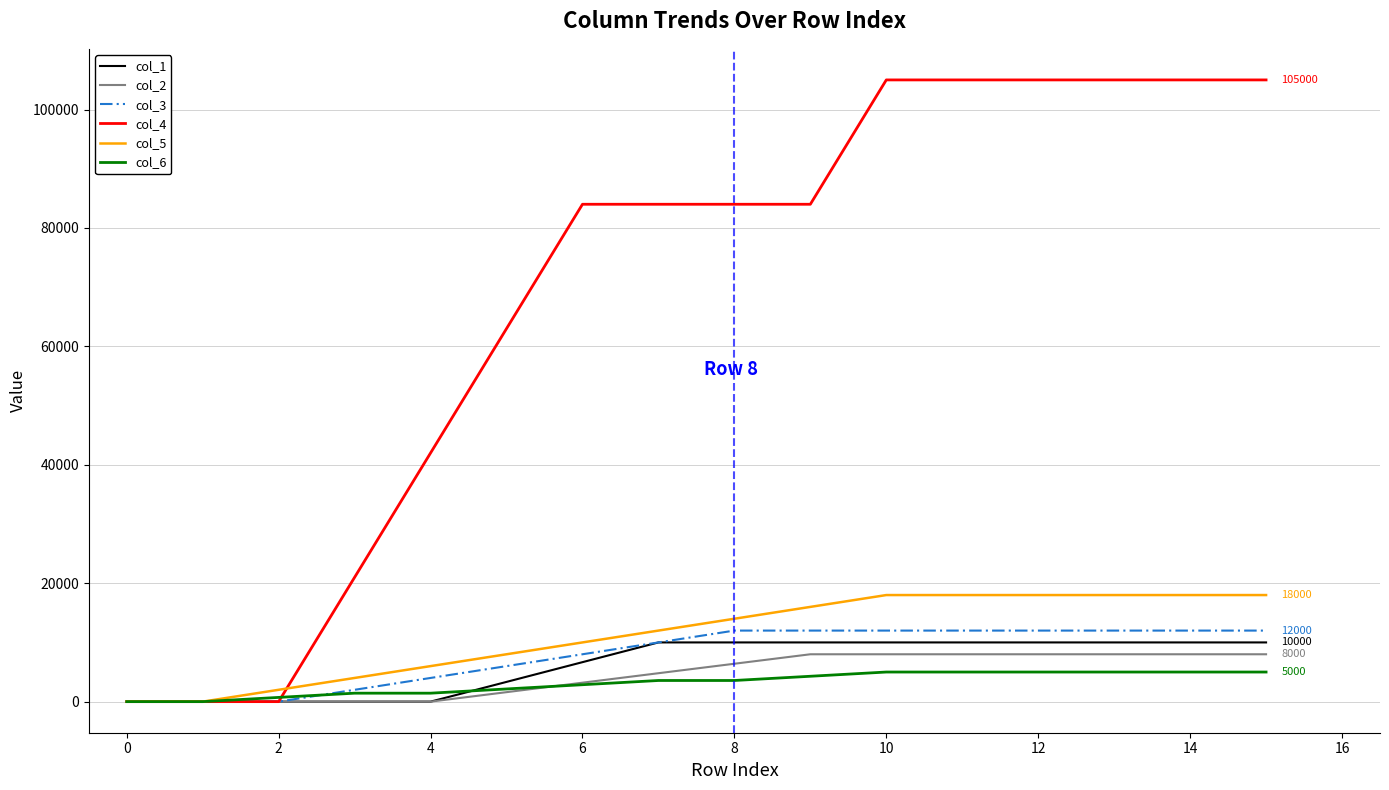

What is the maximum value shown in the chart?

105000.0